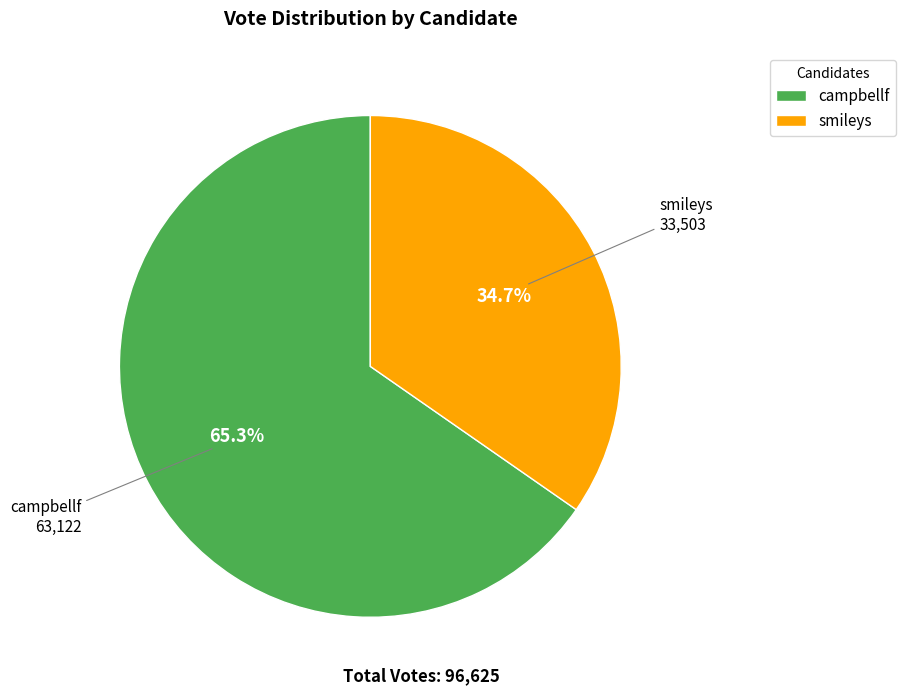

To the nearest percent, what percentage of the pie is campbellf?

65%